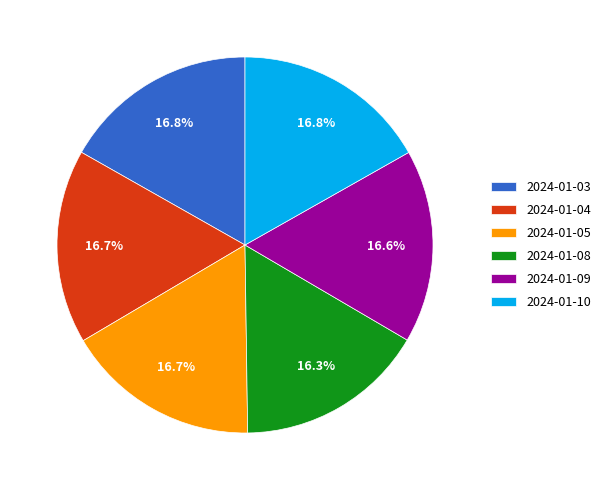

What portion of the pie excludes 2024-01-08?

83.7%